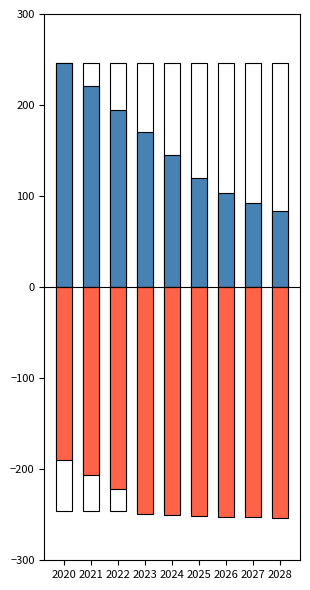

Which has a higher value, 2026 or 2025?

2025